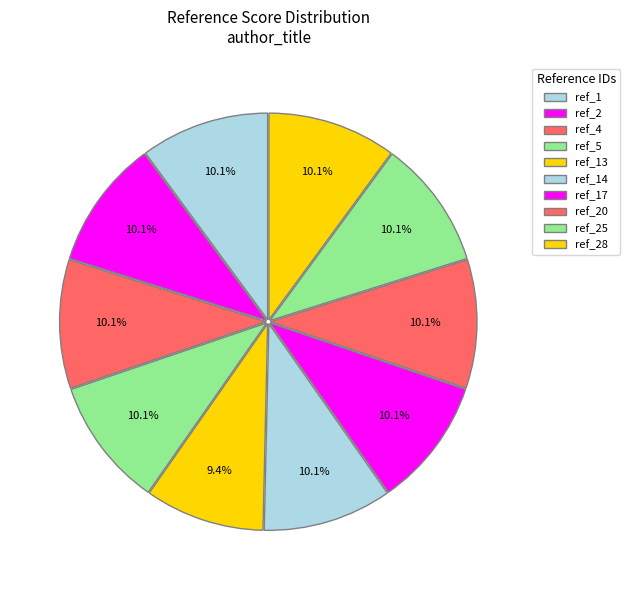

How many segments does this pie chart have?

10